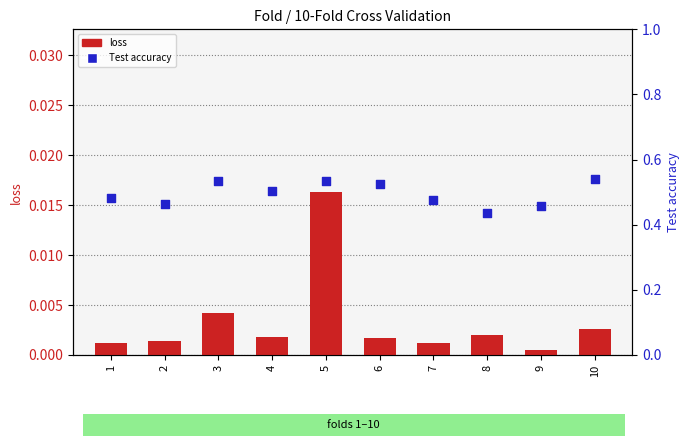

What is the total value across all series at 7?

0.5